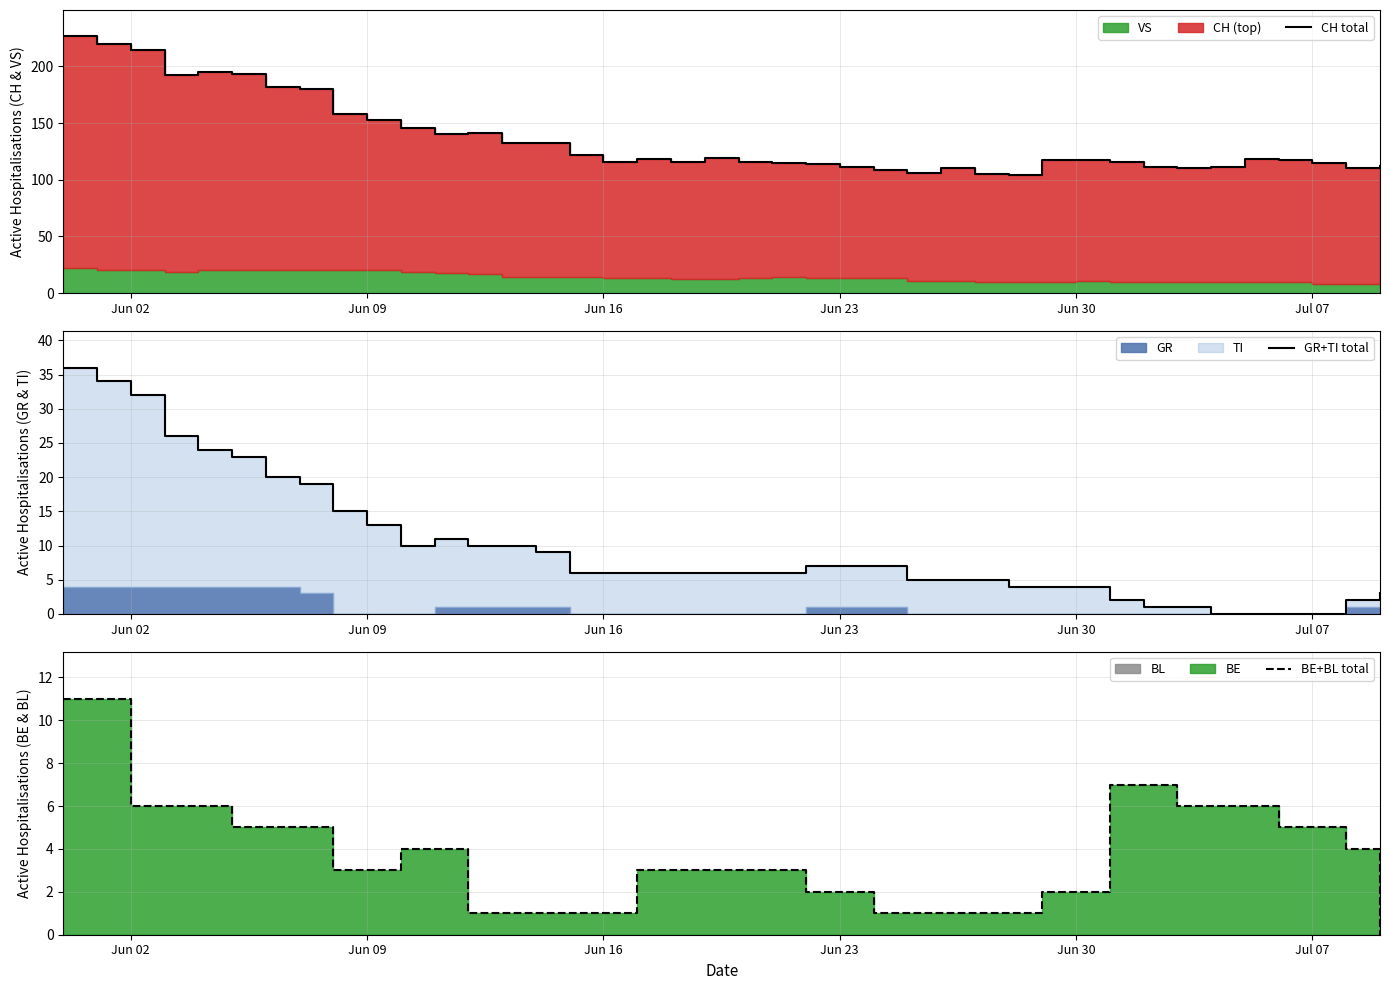

In GR+TI total, how many points are higher than both neighbors (excluding endpoints)?

1